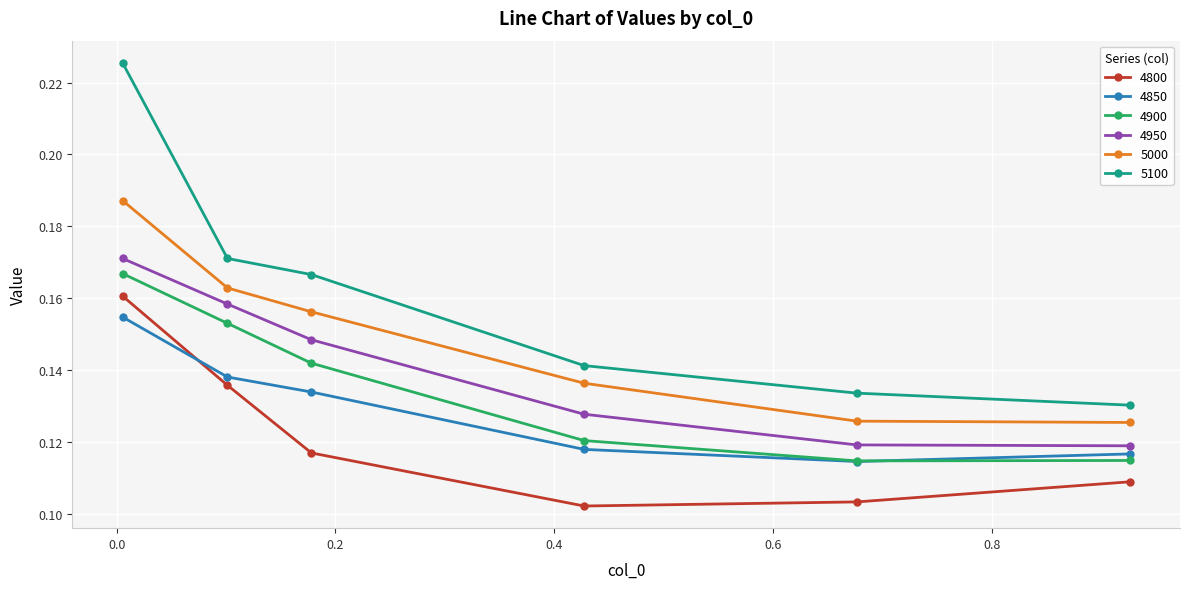

True or false: 5000 has more than 1 points higher than both neighbors.

False